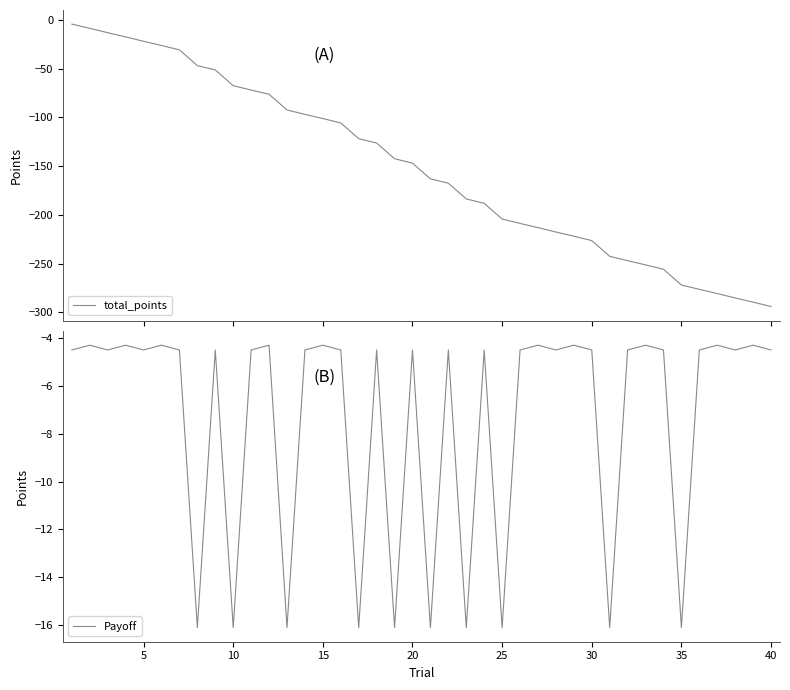

True or false: Payoff has a value of -4.6 at 10.

False